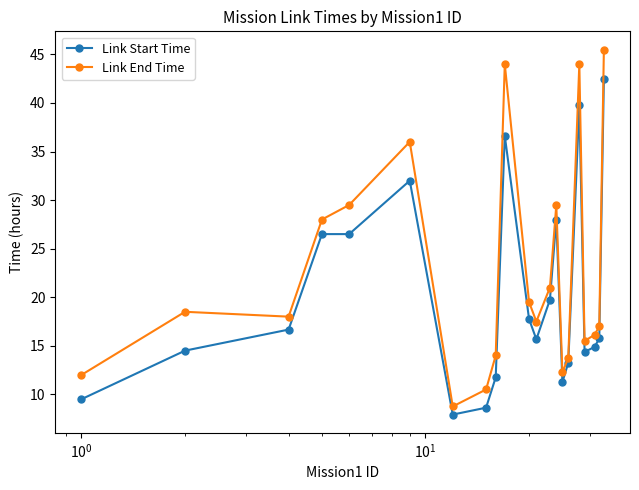

What is the value of the Link End Time point at the 18th from the left?

15.5